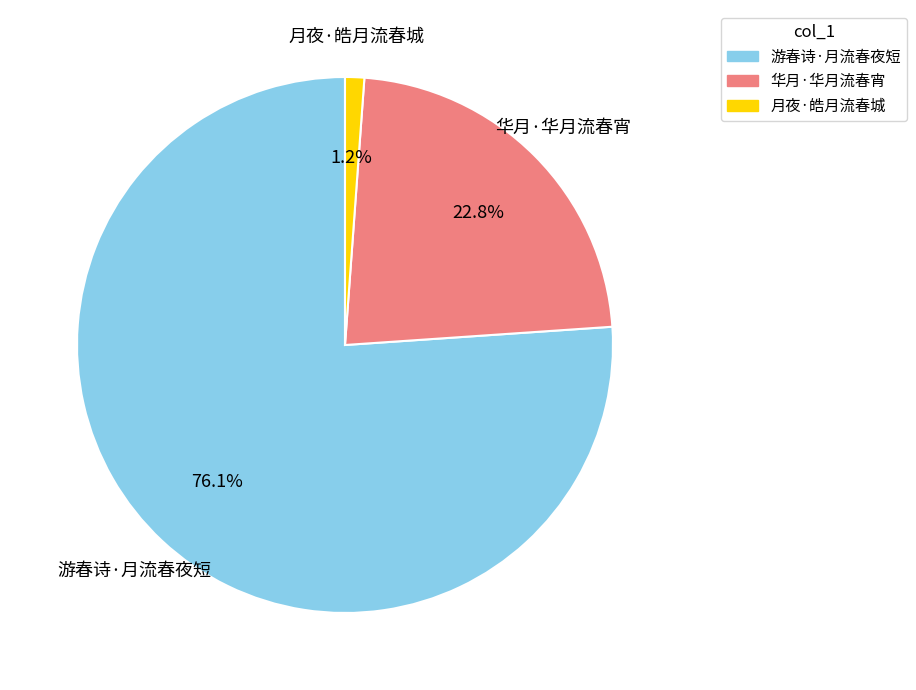

Which has a higher value, 华月·华月流春宵 or 游春诗·月流春夜短?

游春诗·月流春夜短